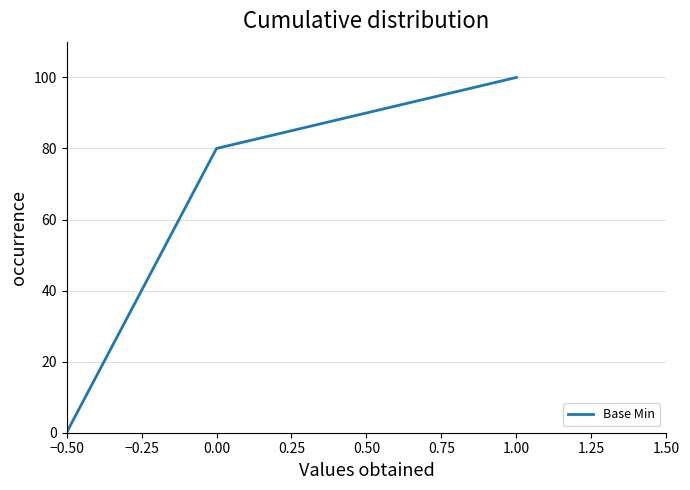

List the labels in order of value, smallest first.

−0.50, −0.25, 0.00, 0.25